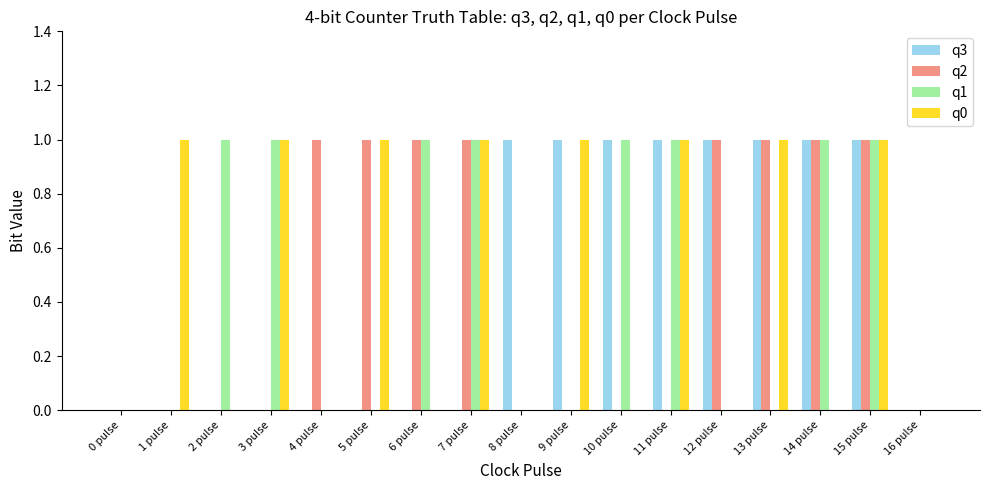

Between 9 pulse and 11 pulse, which series saw the biggest shift?

q1